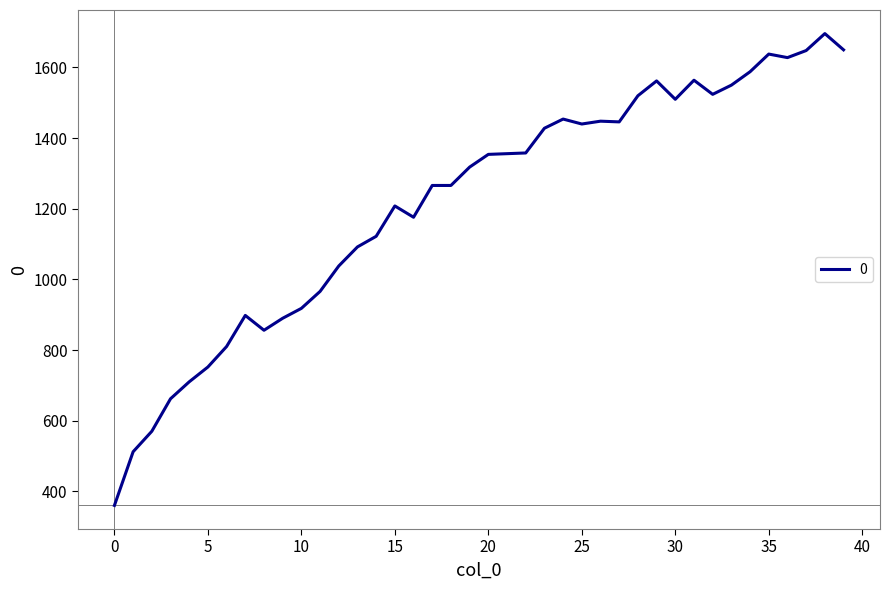

What is the maximum value shown in the chart?

1696